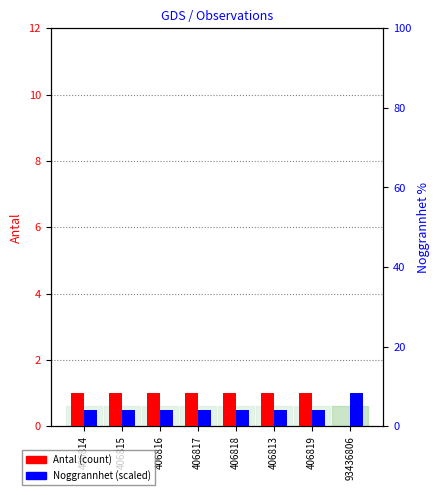

Count the Noggrannhet (right axis) values in the range 5 to 6.

7